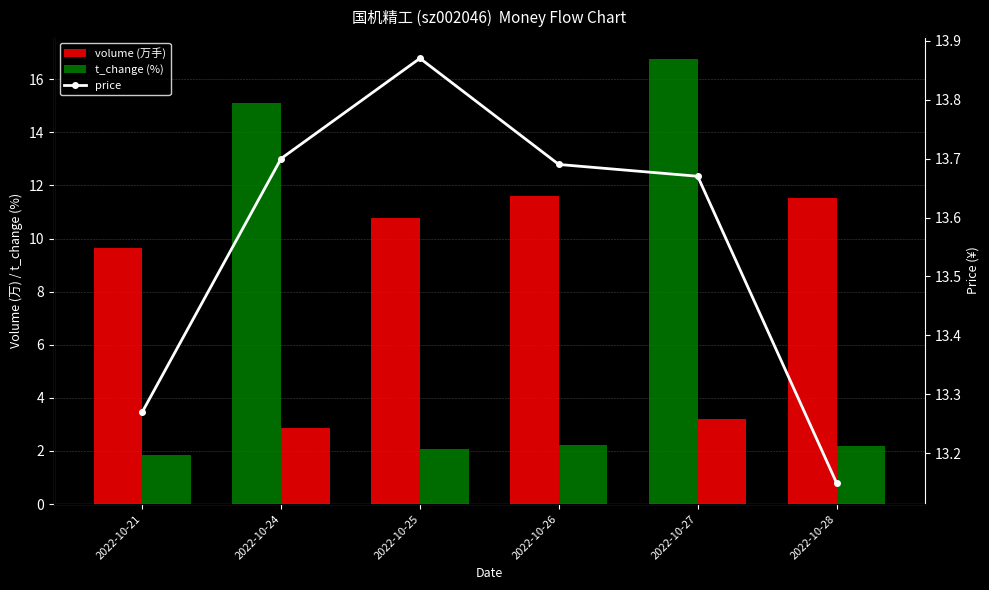

At which label does t_change (%) reach its minimum?

2022-10-21